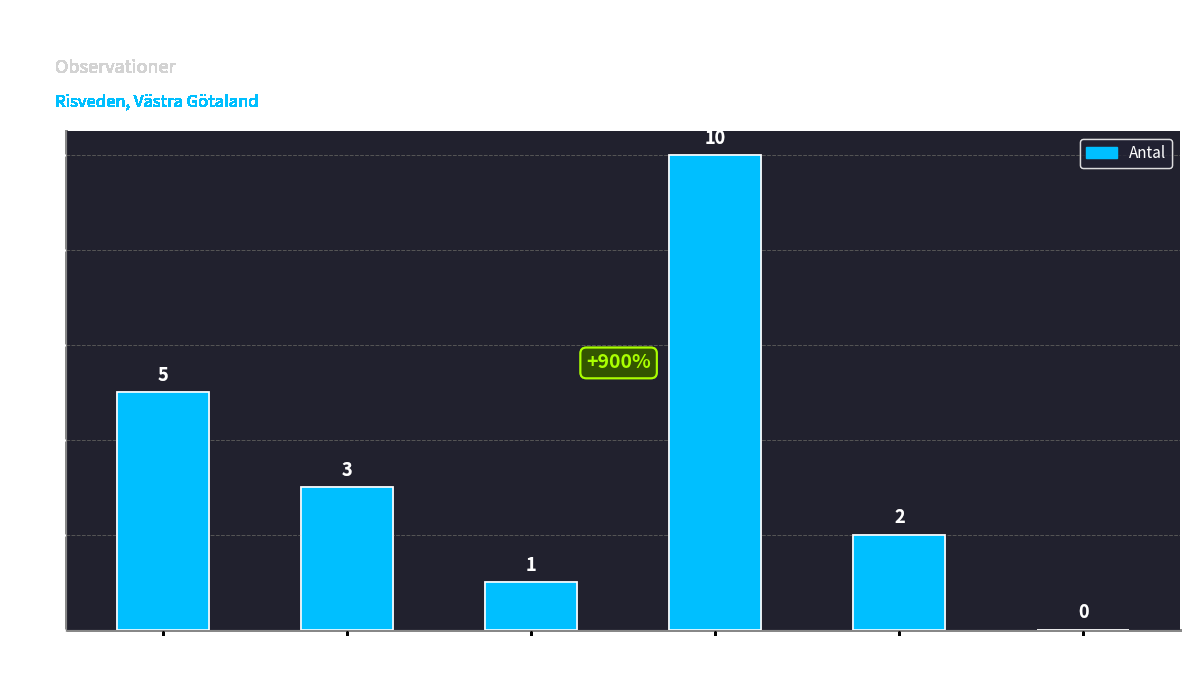

What is the change in value from Klippfrullania to Spillkråka?

-4